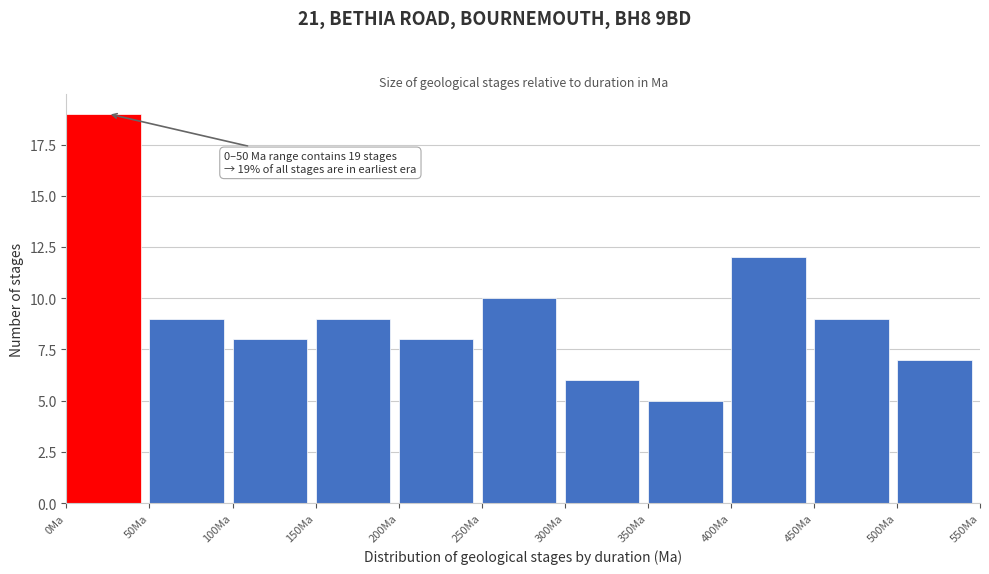

Over which range of the x-axis is the bar tallest?

0 to 50